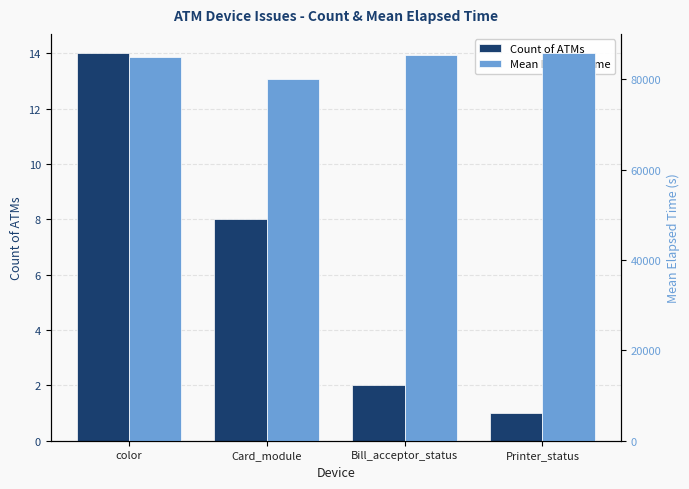

Which series changed the most between Card_module and Printer_status?

Mean Elapsed Time